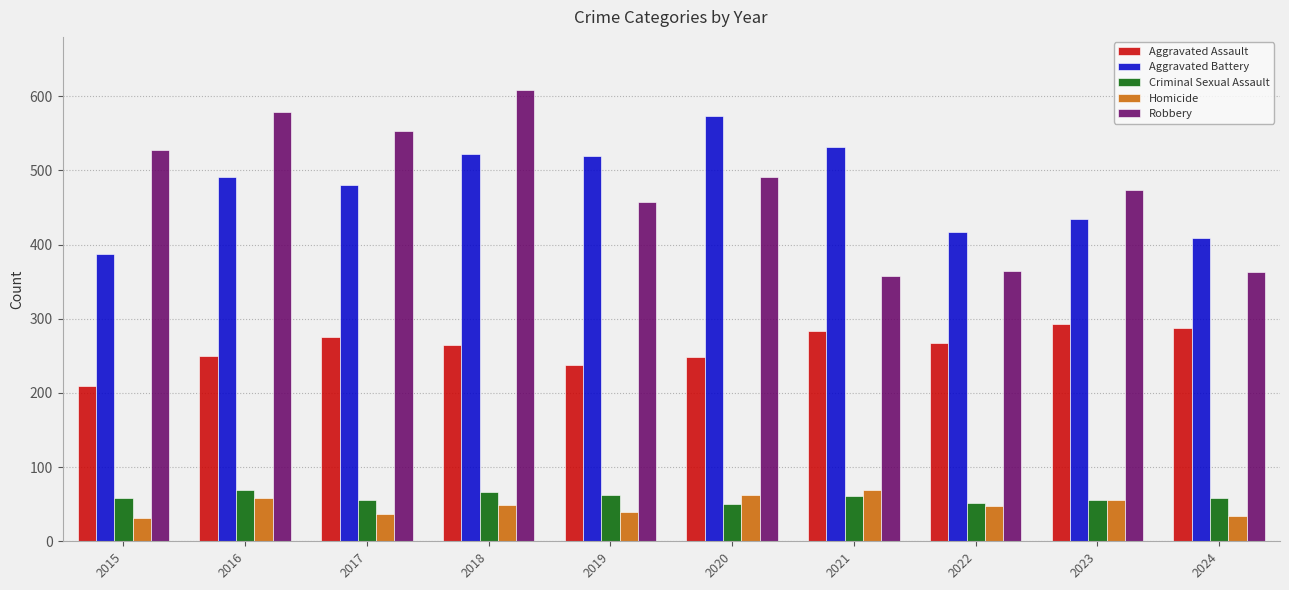

What is the approximate value of Homicide at 2024?

34